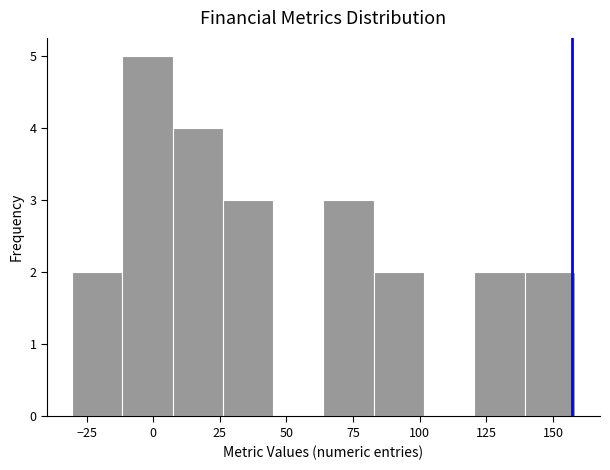

Around what value on the x-axis is the tallest bar? Give the approximate position of its centre, as read against the axis.

0